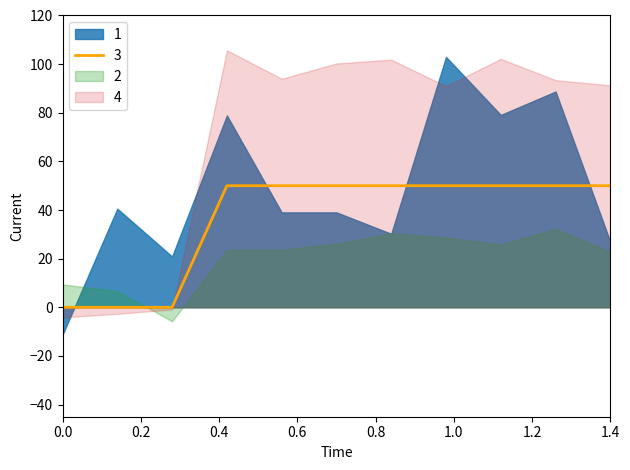

What are all the series names shown in the legend?

1, 2, 3, 4